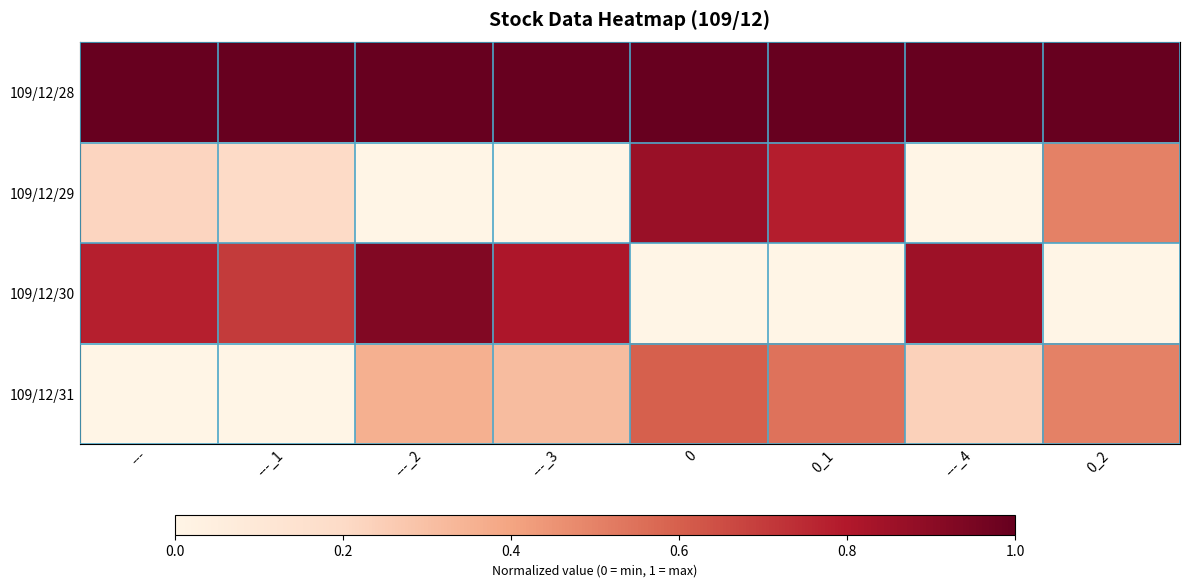

Which label corresponds to the largest value in the chart?

---